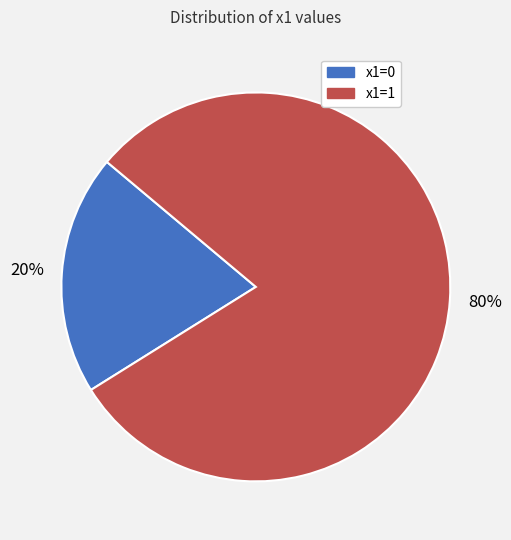

Which slice is the smallest?

x1=0